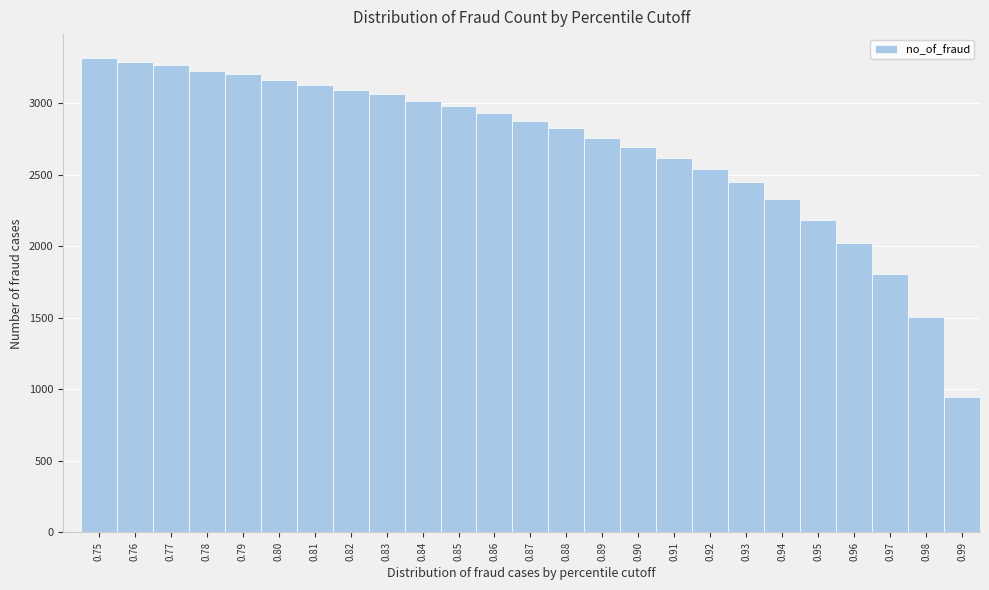

Reading left to right, transcribe all the data shown in this chart.

0.75=3318	0.76=3290	0.77=3265	0.78=3228	0.79=3204	0.80=3163	0.81=3129	0.82=3096	0.83=3062	0.84=3018	0.85=2982	0.86=2931	0.87=2875	0.88=2830	0.89=2760	0.90=2694	0.91=2620	0.92=2538	0.93=2450	0.94=2329	0.95=2187	0.96=2026	0.97=1809	0.98=1509	0.99=944